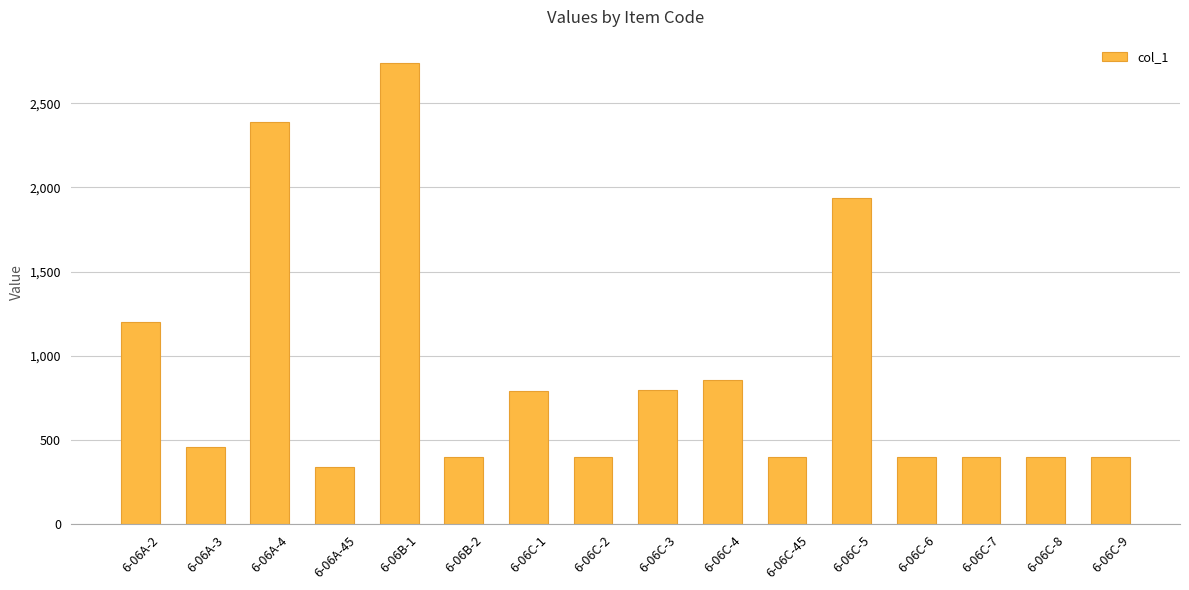

What position from the right is 6-06A-3?

15